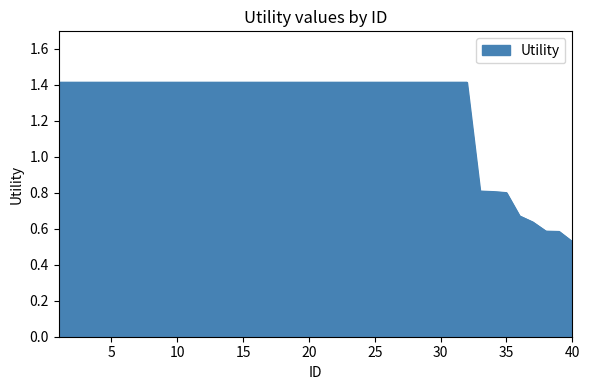

How many lines are shown in the chart?

1